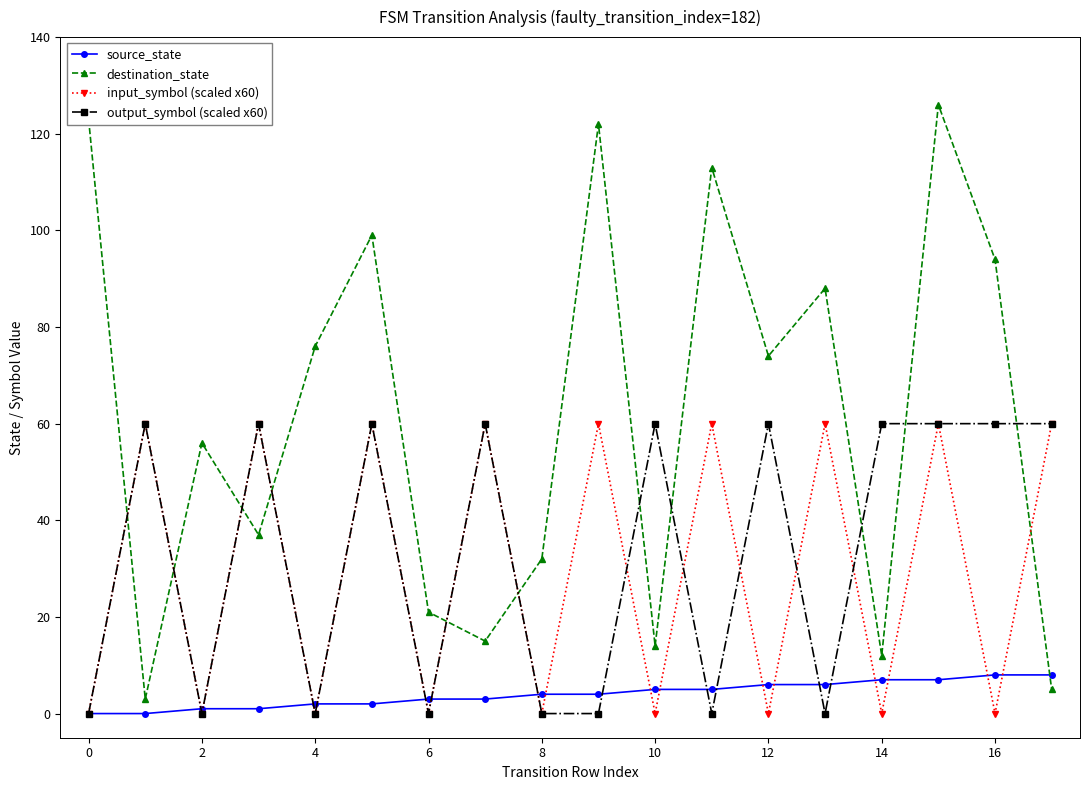

What is the difference between the maximum and minimum values in the output_symbol (scaled x60) series?

60